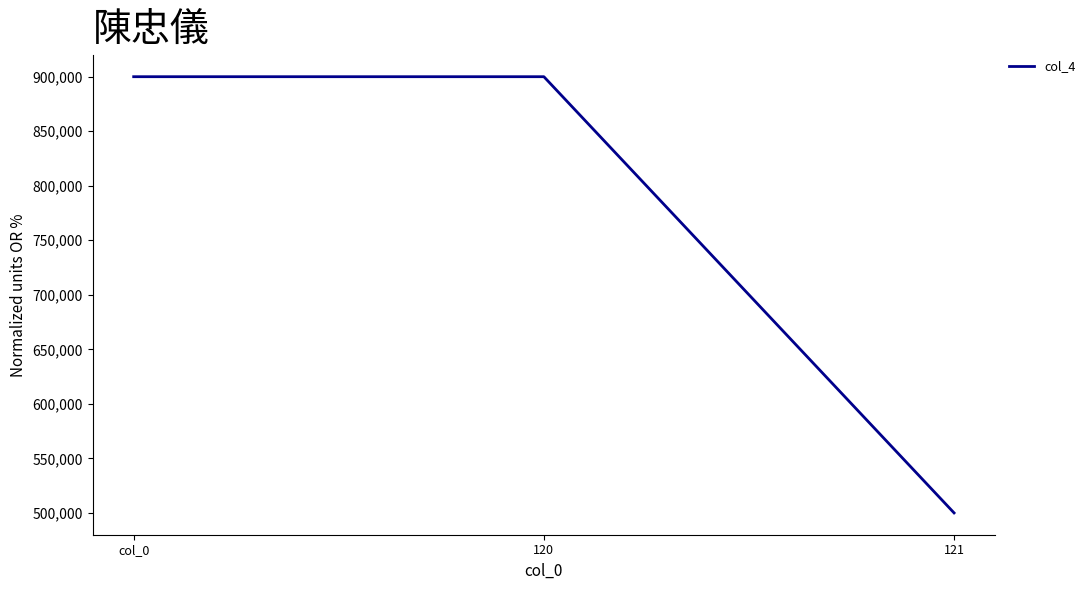

Reading left to right, transcribe all the data shown in this chart.

col_0=900000	120=900000	121=500000